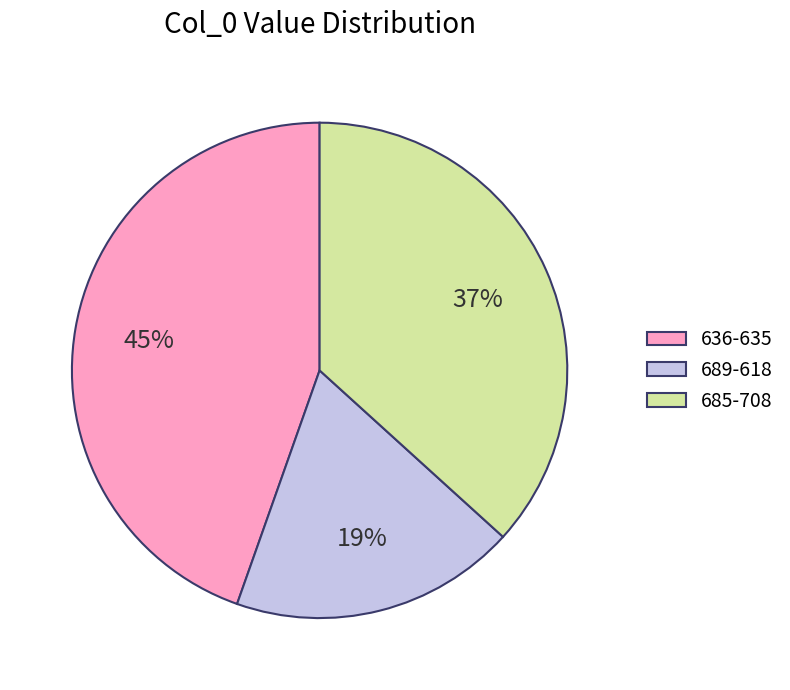

Count the number of slices in the pie.

3